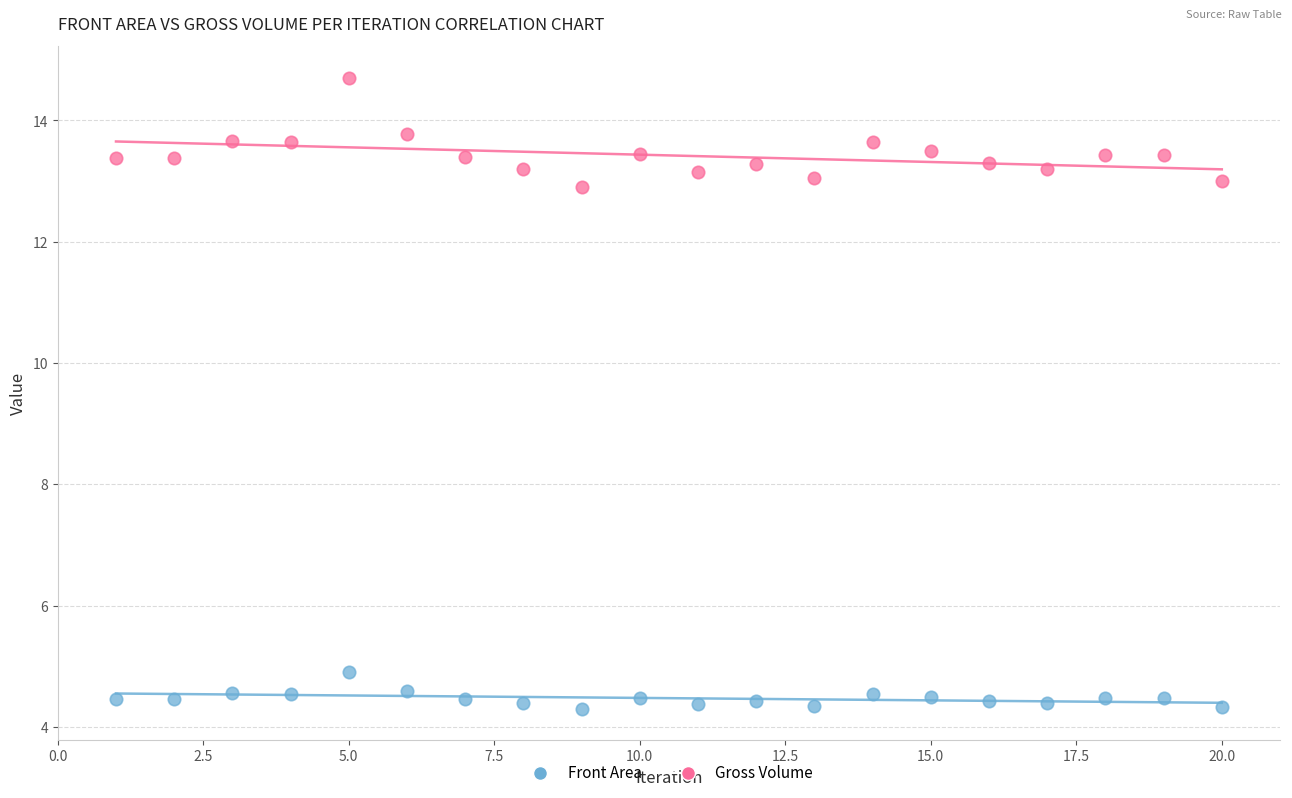

Across all data points, what is the range of Y values (max minus min)?

10.4